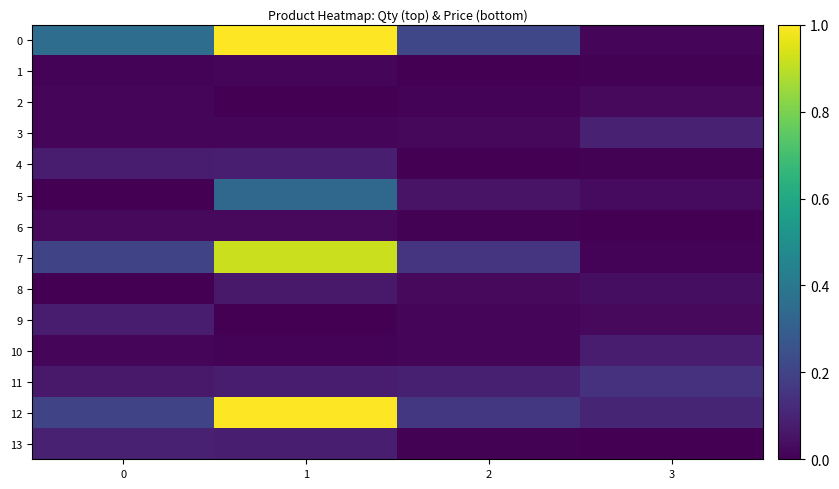

What is the difference between the highest and lowest values at 0?

0.4